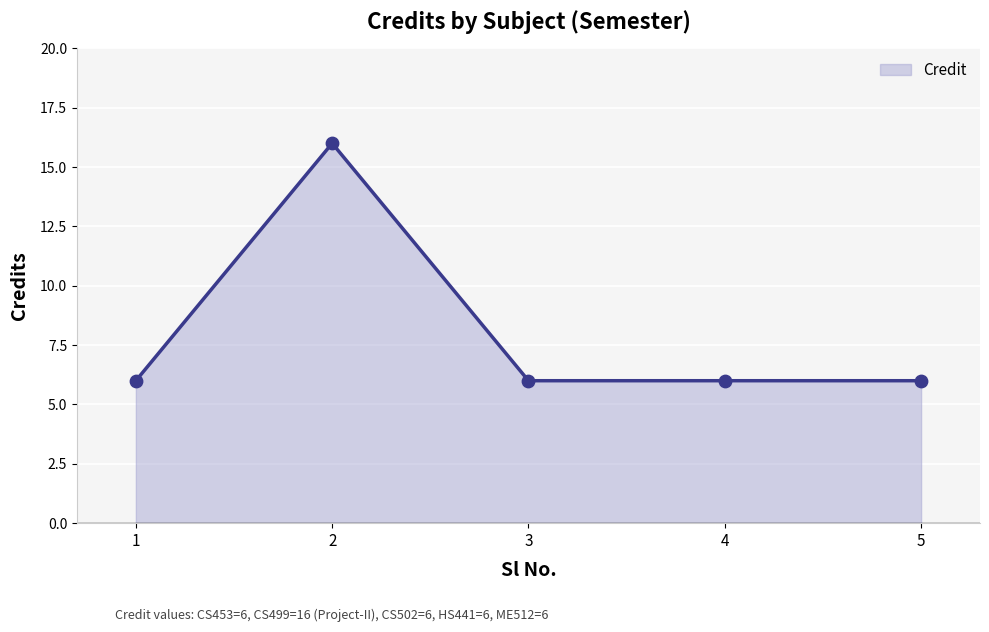

Approximately how many times larger is the value at 5 compared to 3?

1.0